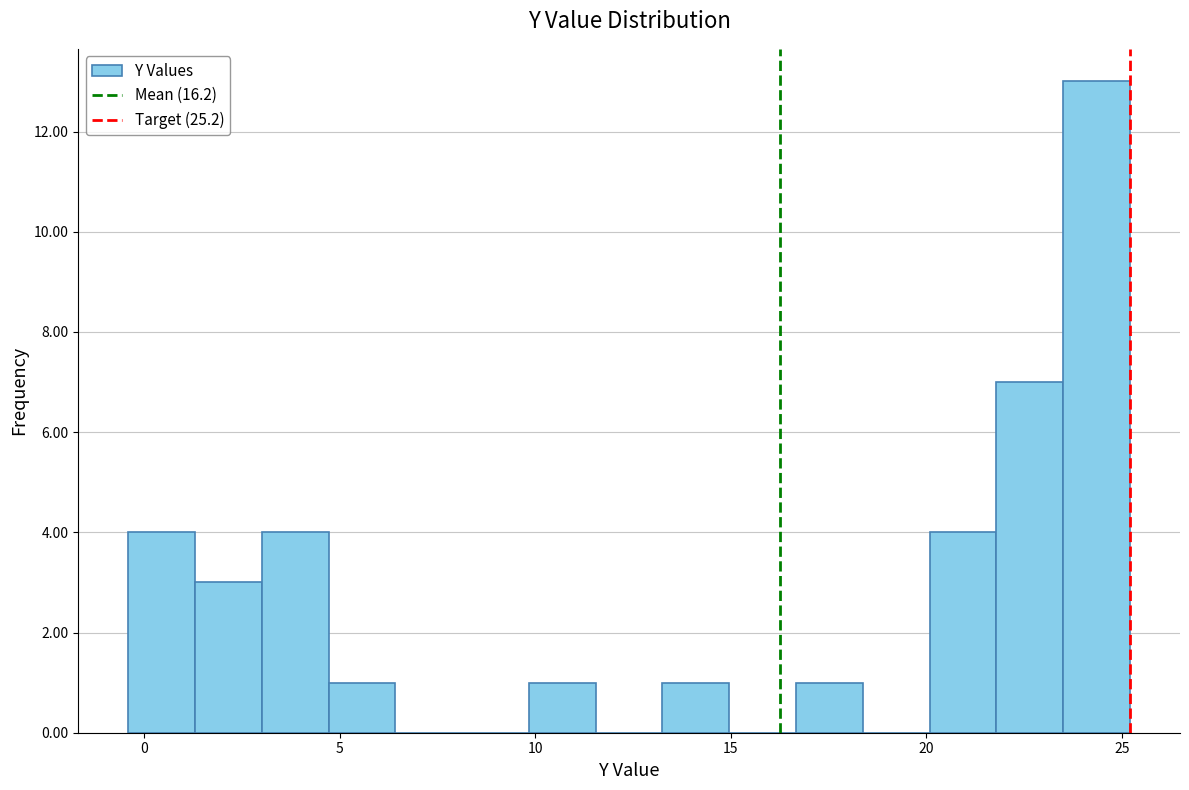

Read against the x-axis, roughly where is the centre of the tallest bar?

24.5